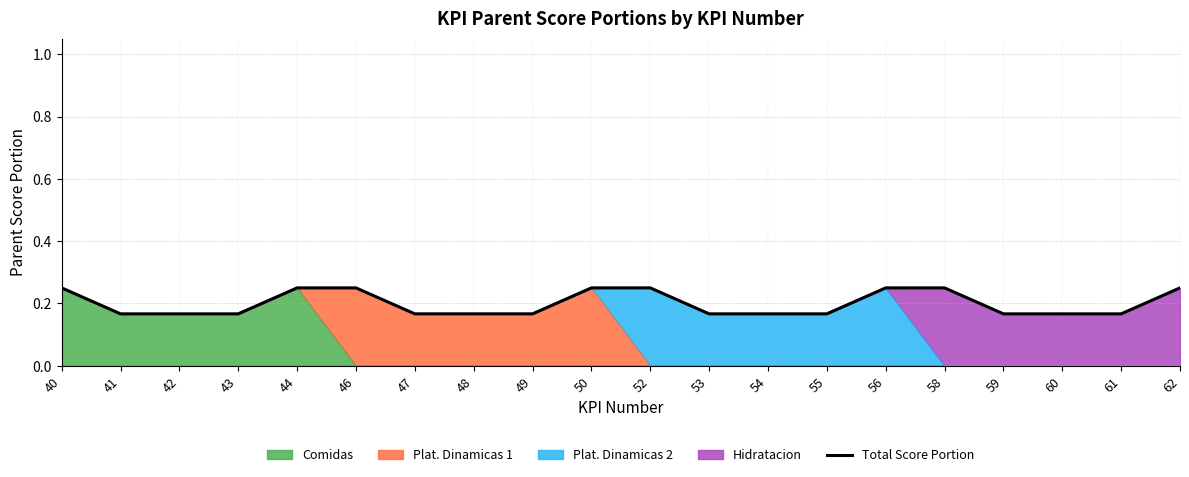

List the labels in order of value, largest first.

40, 44, 46, 50, 52, 56, 58, 62, 41, 42, 43, 47, 48, 49, 53, 54, 55, 59, 60, 61